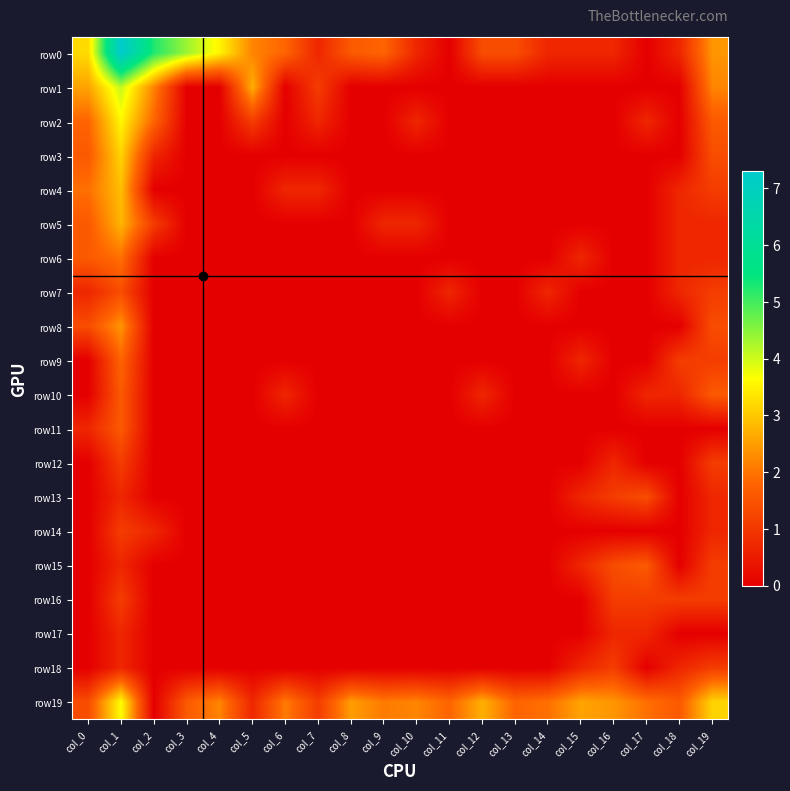

Reading left to right, what are all the values shown in this chart?

row0: col_0=3.2	col_1=7.3	col_2=5.2	col_3=4.4	col_4=3.5	col_5=2.2	col_6=1.8	col_7=0.7	col_8=1.6	col_9=1.8	col_10=0.7	col_11=0.0	col_12=1.4	col_13=1.4	col_14=0.7	col_15=0.7	col_16=0.7	col_17=0.0	col_18=0.7	col_19=2.4
row1: col_0=2.6	col_1=4.1	col_2=2.2	col_3=0.0	col_4=0.0	col_5=2.7	col_6=0.0	col_7=1.1	col_8=0.0	col_9=0.0	col_10=0.0	col_11=0.0	col_12=0.0	col_13=0.0	col_14=0.0	col_15=0.0	col_16=0.0	col_17=0.0	col_18=0.0	col_19=2.2
row2: col_0=1.8	col_1=3.6	col_2=1.8	col_3=0.0	col_4=0.0	col_5=1.1	col_6=0.0	col_7=0.7	col_8=0.0	col_9=0.0	col_10=0.7	col_11=0.0	col_12=0.0	col_13=0.0	col_14=0.0	col_15=0.0	col_16=0.0	col_17=0.7	col_18=0.0	col_19=1.6
row3: col_0=1.6	col_1=3.1	col_2=0.7	col_3=0.0	col_4=0.0	col_5=0.0	col_6=0.0	col_7=0.0	col_8=0.0	col_9=0.0	col_10=0.0	col_11=0.0	col_12=0.0	col_13=0.0	col_14=0.0	col_15=0.0	col_16=0.0	col_17=0.0	col_18=0.0	col_19=1.4
row4: col_0=1.9	col_1=2.9	col_2=0.0	col_3=0.0	col_4=0.0	col_5=0.0	col_6=0.7	col_7=0.7	col_8=0.0	col_9=0.0	col_10=0.0	col_11=0.0	col_12=0.0	col_13=0.0	col_14=0.0	col_15=0.0	col_16=0.0	col_17=0.0	col_18=0.7	col_19=1.1
row5: col_0=1.6	col_1=2.8	col_2=1.1	col_3=0.0	col_4=0.0	col_5=0.0	col_6=0.0	col_7=0.0	col_8=0.0	col_9=0.7	col_10=0.7	col_11=0.0	col_12=0.0	col_13=0.0	col_14=0.0	col_15=0.0	col_16=0.0	col_17=0.0	col_18=0.7	col_19=0.7
row6: col_0=1.6	col_1=1.9	col_2=0.0	col_3=0.0	col_4=0.0	col_5=0.0	col_6=0.0	col_7=0.0	col_8=0.0	col_9=0.0	col_10=0.0	col_11=0.0	col_12=0.0	col_13=0.0	col_14=0.0	col_15=0.7	col_16=0.0	col_17=0.0	col_18=0.7	col_19=0.7
row7: col_0=0.7	col_1=1.4	col_2=0.0	col_3=0.0	col_4=0.0	col_5=0.0	col_6=0.0	col_7=0.0	col_8=0.0	col_9=0.0	col_10=0.0	col_11=0.7	col_12=0.0	col_13=0.0	col_14=0.7	col_15=0.0	col_16=0.0	col_17=0.0	col_18=0.7	col_19=1.1
row8: col_0=1.4	col_1=2.4	col_2=0.0	col_3=0.0	col_4=0.0	col_5=0.0	col_6=0.0	col_7=0.0	col_8=0.0	col_9=0.0	col_10=0.0	col_11=0.0	col_12=0.0	col_13=0.0	col_14=0.0	col_15=0.0	col_16=0.0	col_17=0.0	col_18=0.0	col_19=1.4
row9: col_0=0.0	col_1=1.8	col_2=0.0	col_3=0.0	col_4=0.0	col_5=0.0	col_6=0.0	col_7=0.0	col_8=0.0	col_9=0.0	col_10=0.0	col_11=0.0	col_12=0.0	col_13=0.0	col_14=0.0	col_15=0.7	col_16=0.0	col_17=0.0	col_18=1.1	col_19=1.1
row10: col_0=0.0	col_1=1.6	col_2=0.0	col_3=0.0	col_4=0.0	col_5=0.0	col_6=0.7	col_7=0.0	col_8=0.0	col_9=0.0	col_10=0.0	col_11=0.0	col_12=0.7	col_13=0.0	col_14=0.0	col_15=0.0	col_16=0.0	col_17=0.7	col_18=0.7	col_19=1.6
row11: col_0=0.7	col_1=1.6	col_2=0.0	col_3=0.0	col_4=0.0	col_5=0.0	col_6=0.0	col_7=0.0	col_8=0.0	col_9=0.0	col_10=0.0	col_11=0.0	col_12=0.0	col_13=0.0	col_14=0.0	col_15=0.0	col_16=0.0	col_17=0.0	col_18=0.0	col_19=0.0
row12: col_0=0.0	col_1=1.1	col_2=0.0	col_3=0.0	col_4=0.0	col_5=0.0	col_6=0.0	col_7=0.0	col_8=0.0	col_9=0.0	col_10=0.0	col_11=0.0	col_12=0.0	col_13=0.0	col_14=0.0	col_15=0.0	col_16=0.7	col_17=0.0	col_18=0.0	col_19=1.1
row13: col_0=0.0	col_1=0.7	col_2=0.0	col_3=0.0	col_4=0.0	col_5=0.0	col_6=0.0	col_7=0.0	col_8=0.0	col_9=0.0	col_10=0.0	col_11=0.0	col_12=0.0	col_13=0.0	col_14=0.0	col_15=0.7	col_16=1.1	col_17=1.4	col_18=0.0	col_19=0.7
row14: col_0=0.0	col_1=1.1	col_2=0.7	col_3=0.0	col_4=0.0	col_5=0.0	col_6=0.0	col_7=0.0	col_8=0.0	col_9=0.0	col_10=0.0	col_11=0.0	col_12=0.0	col_13=0.0	col_14=0.0	col_15=0.0	col_16=0.0	col_17=0.0	col_18=0.0	col_19=0.7
row15: col_0=0.0	col_1=0.7	col_2=0.0	col_3=0.0	col_4=0.0	col_5=0.0	col_6=0.0	col_7=0.0	col_8=0.0	col_9=0.0	col_10=0.0	col_11=0.0	col_12=0.0	col_13=0.0	col_14=0.0	col_15=0.7	col_16=1.4	col_17=1.6	col_18=0.0	col_19=1.1
row16: col_0=0.0	col_1=1.1	col_2=0.0	col_3=0.0	col_4=0.0	col_5=0.0	col_6=0.0	col_7=0.0	col_8=0.0	col_9=0.0	col_10=0.0	col_11=0.0	col_12=0.0	col_13=0.0	col_14=0.0	col_15=0.0	col_16=1.1	col_17=1.1	col_18=1.1	col_19=1.1
row17: col_0=0.0	col_1=0.7	col_2=0.0	col_3=0.0	col_4=0.0	col_5=0.0	col_6=0.0	col_7=0.0	col_8=0.0	col_9=0.0	col_10=0.0	col_11=0.0	col_12=0.0	col_13=0.0	col_14=0.0	col_15=0.0	col_16=0.7	col_17=0.7	col_18=0.0	col_19=0.0
row18: col_0=0.0	col_1=0.7	col_2=0.0	col_3=0.0	col_4=0.0	col_5=0.0	col_6=0.0	col_7=0.0	col_8=0.0	col_9=0.0	col_10=0.0	col_11=0.0	col_12=0.0	col_13=0.0	col_14=0.0	col_15=0.7	col_16=1.1	col_17=0.0	col_18=0.7	col_19=1.1
row19: col_0=1.4	col_1=3.6	col_2=0.0	col_3=1.6	col_4=2.2	col_5=0.7	col_6=2.1	col_7=1.1	col_8=2.5	col_9=2.1	col_10=2.2	col_11=1.8	col_12=2.7	col_13=1.8	col_14=1.9	col_15=2.6	col_16=2.4	col_17=1.9	col_18=1.6	col_19=3.1